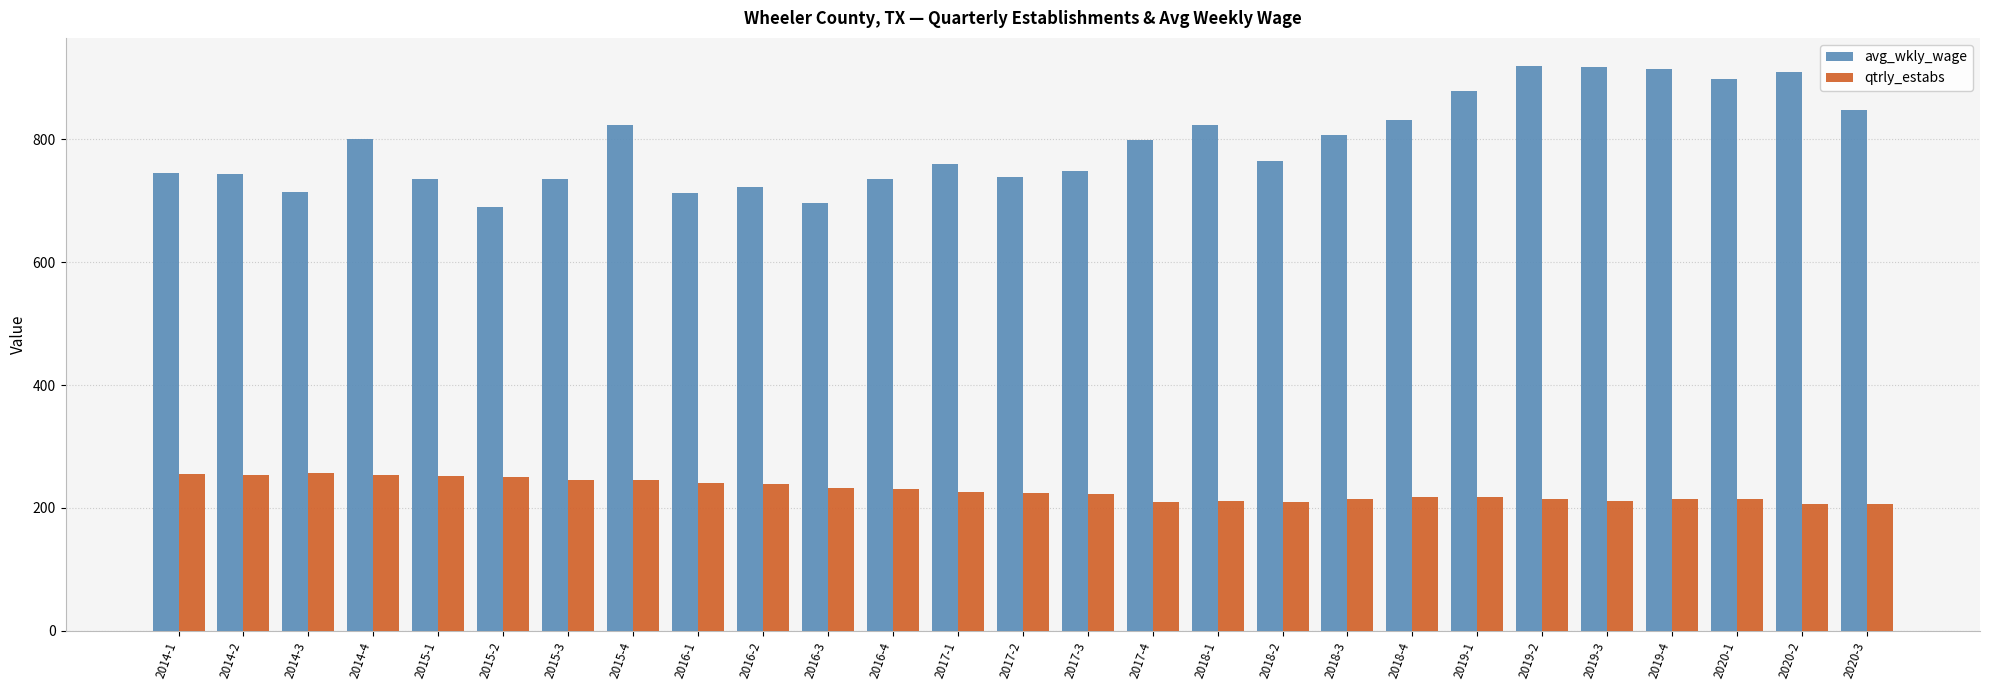

What is the difference between the second highest and second lowest values in the qtrly_estabs series?

48